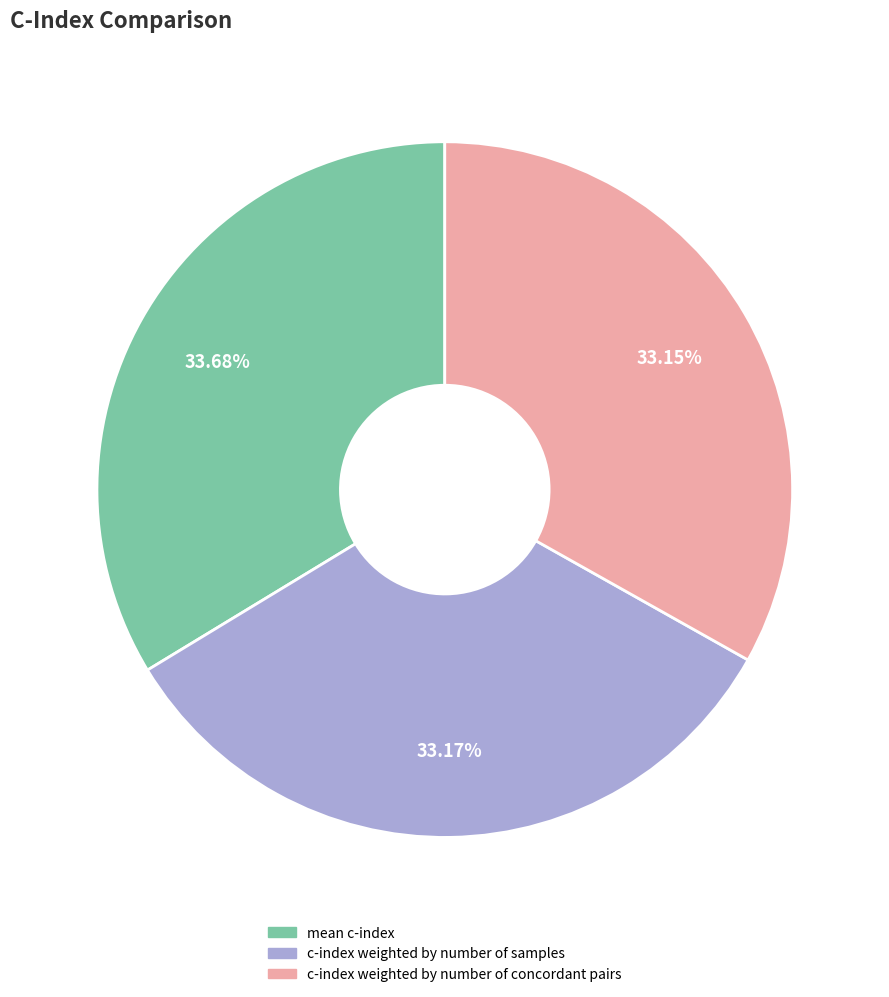

True or false: c-index weighted by number of samples accounts for 46% of the total.

False